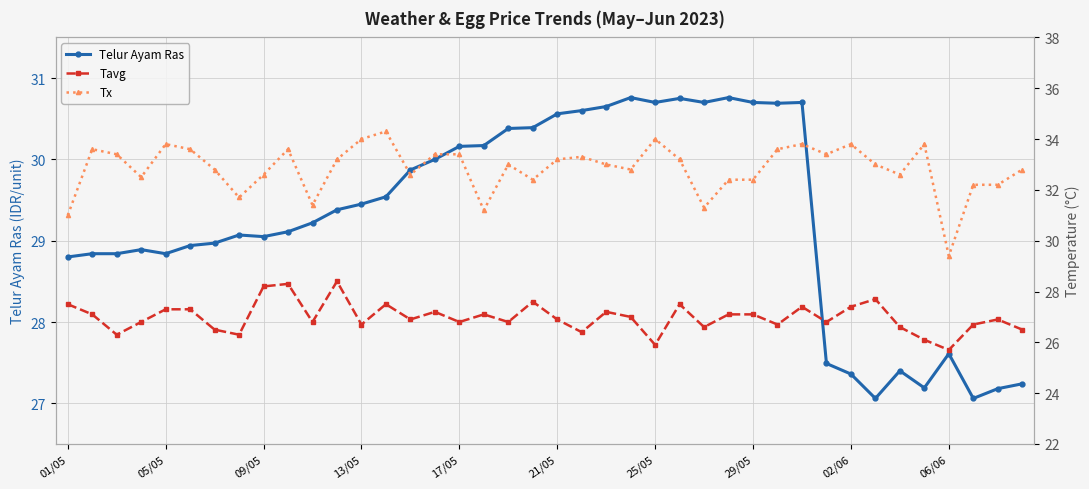

Is the value of Tx at 39 greater than the value of Tavg at 11?

Yes